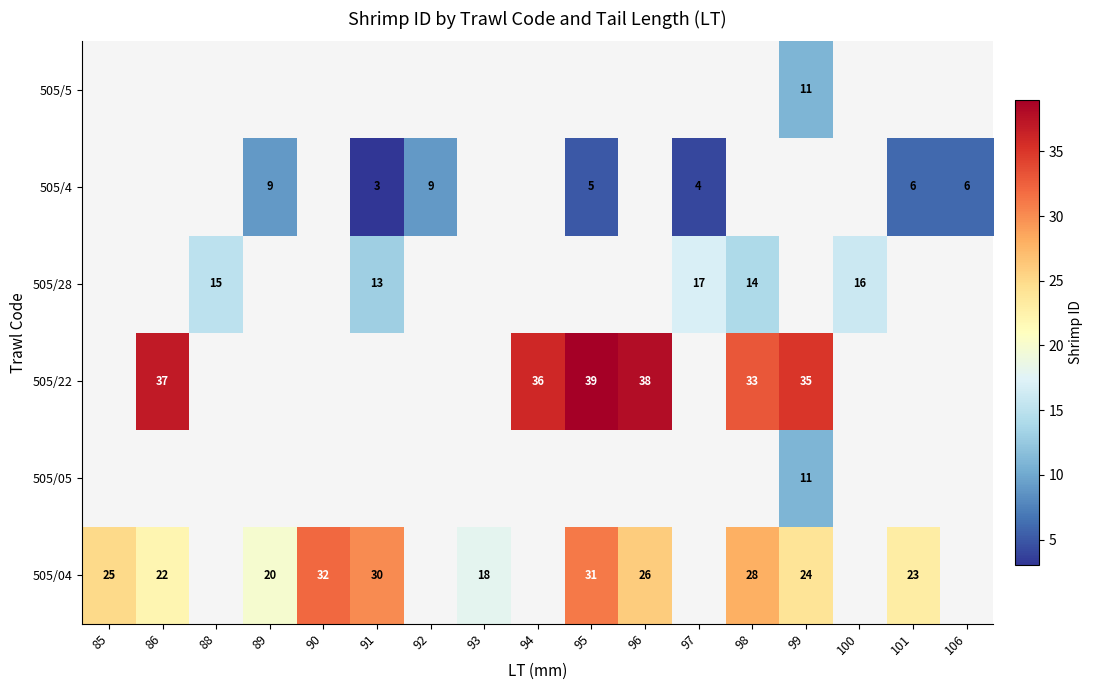

How many distinct data groups are displayed?

6